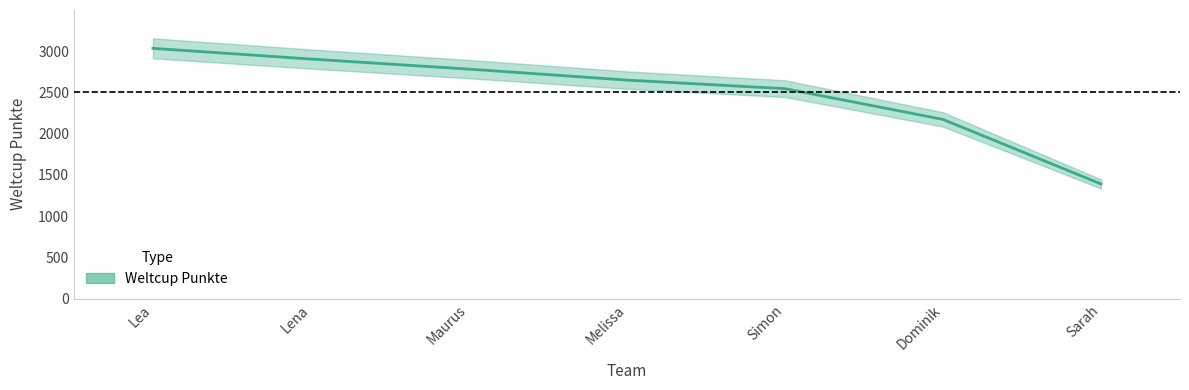

True or false: the data shows 3390 at Dominik.

False